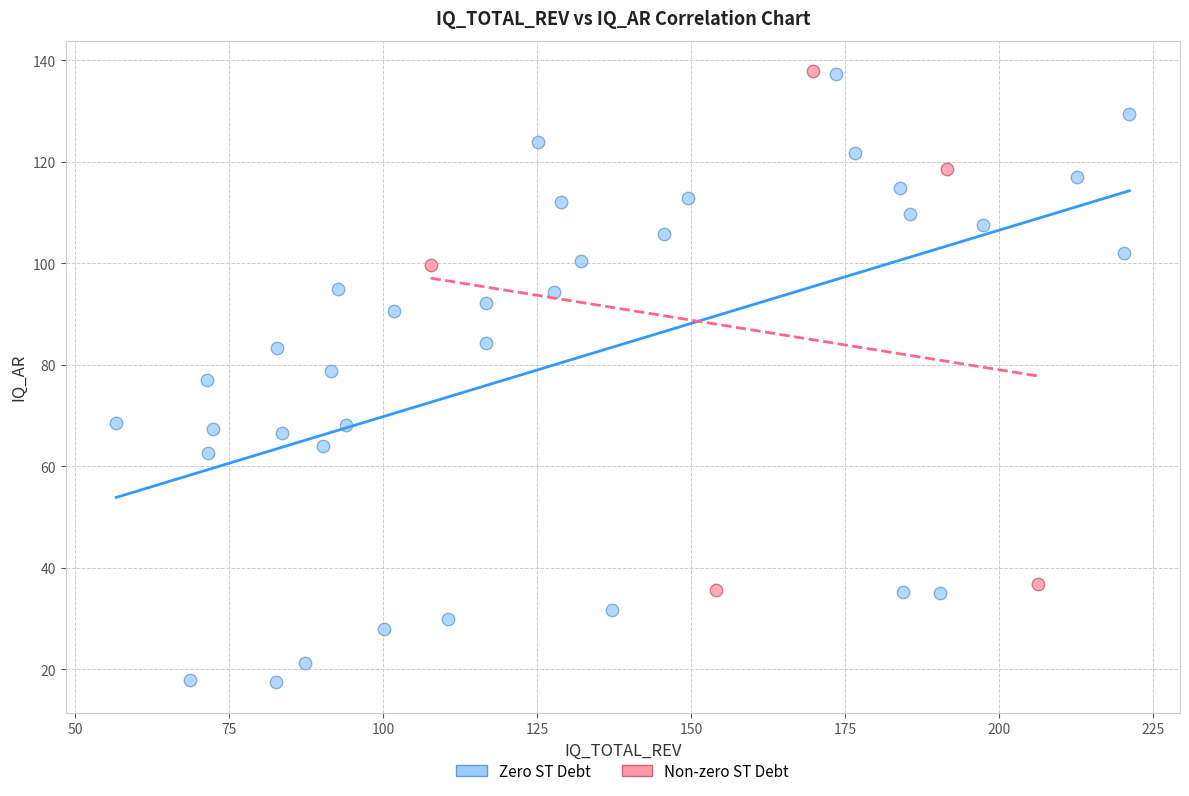

Which series reaches the minimum Y coordinate?

Zero ST Debt